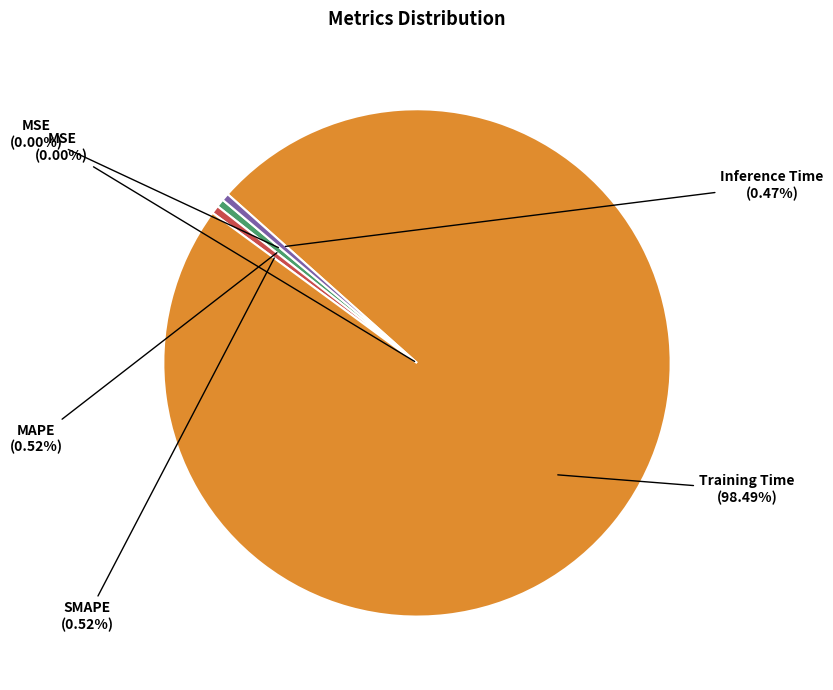

To the nearest percent, what is the difference between the Training Time and SMAPE slice percentages?

98%